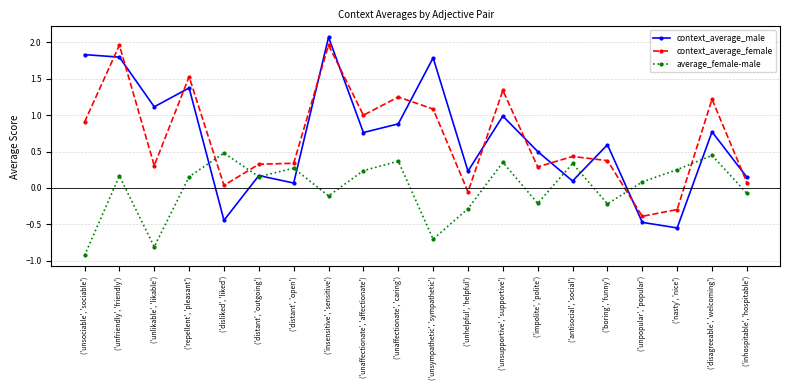

The value of context_average_female at ('inhospitable', 'hospitable') is 0.1. True or false?

True